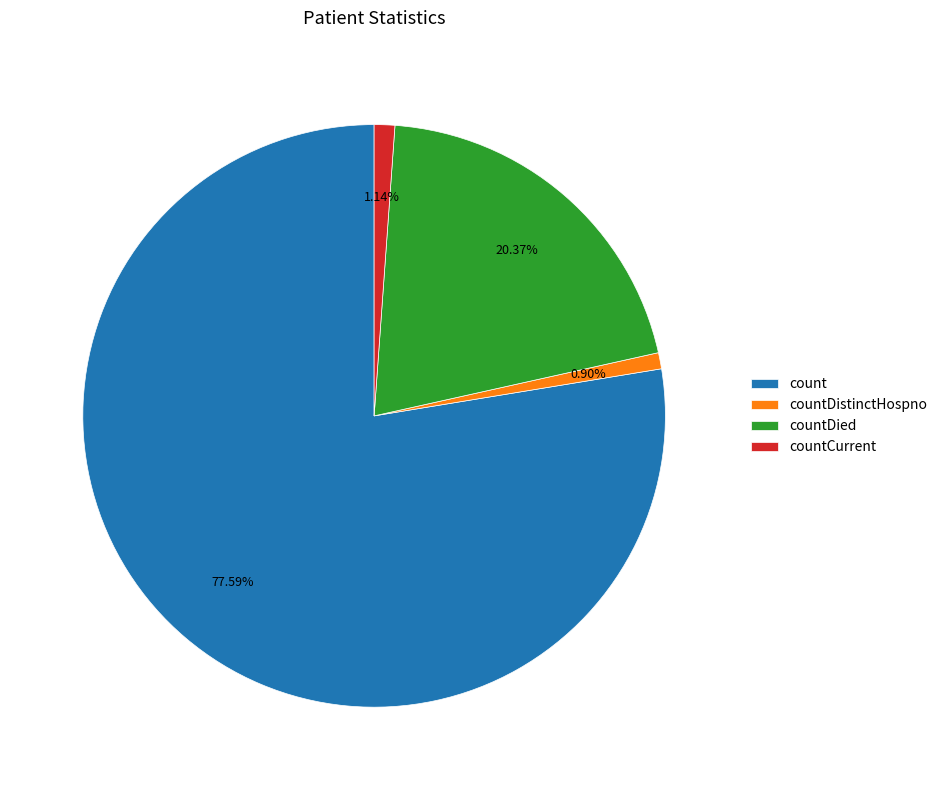

What is the ratio of the value at count to the value at countDied?

3.8